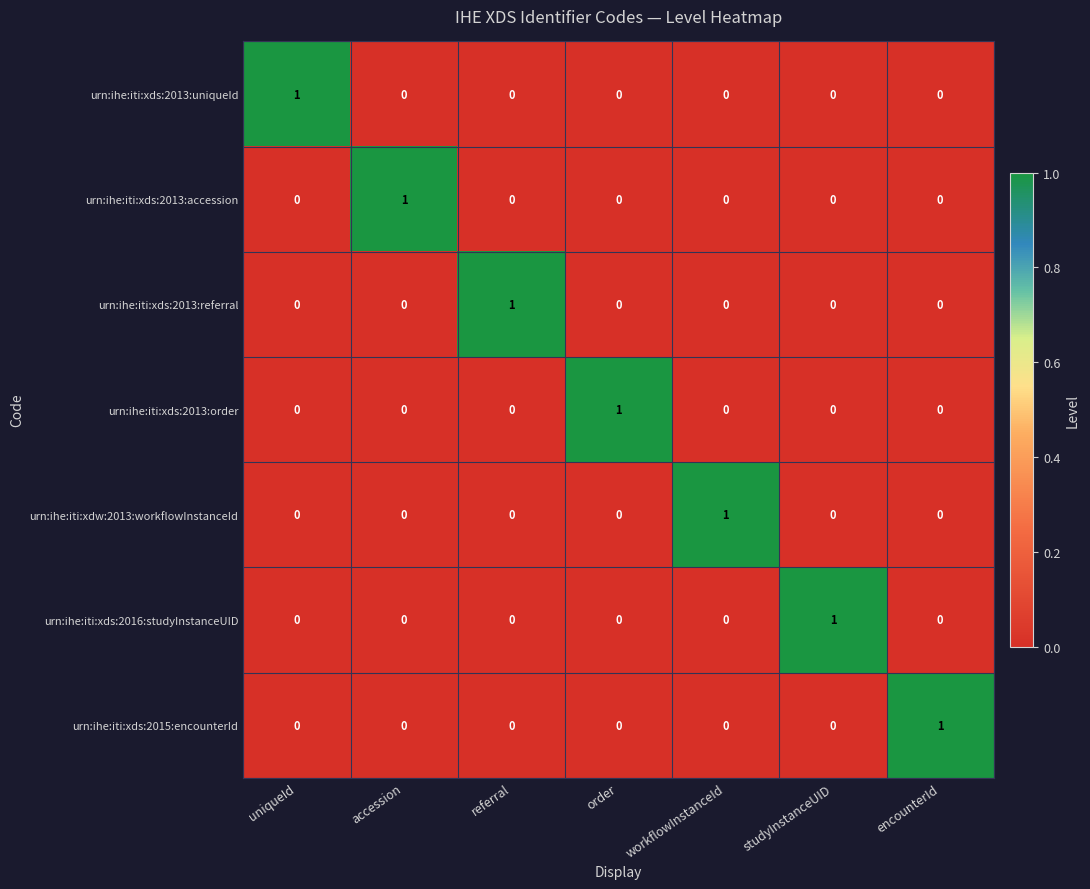

How many data points does each series have?

7